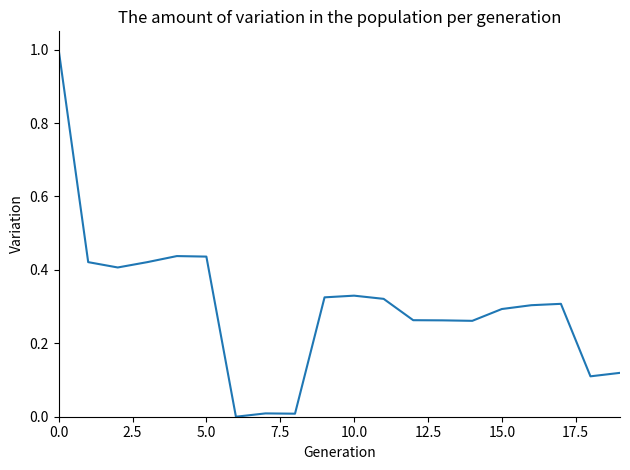

What is the greatest value displayed?

1.0